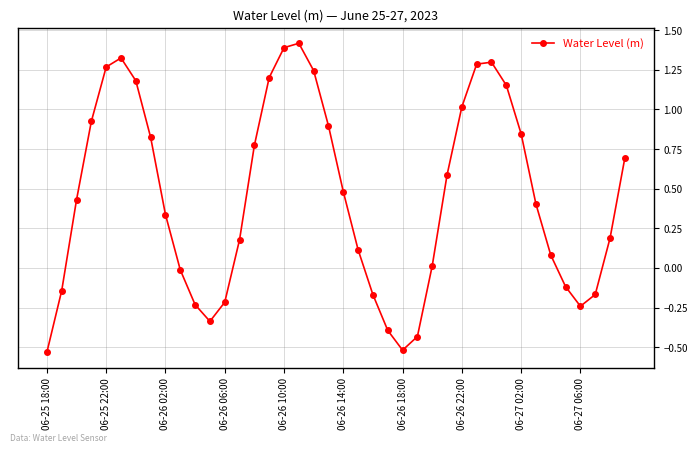

How many points are lower than both their immediate neighbors (excluding endpoints)?

3